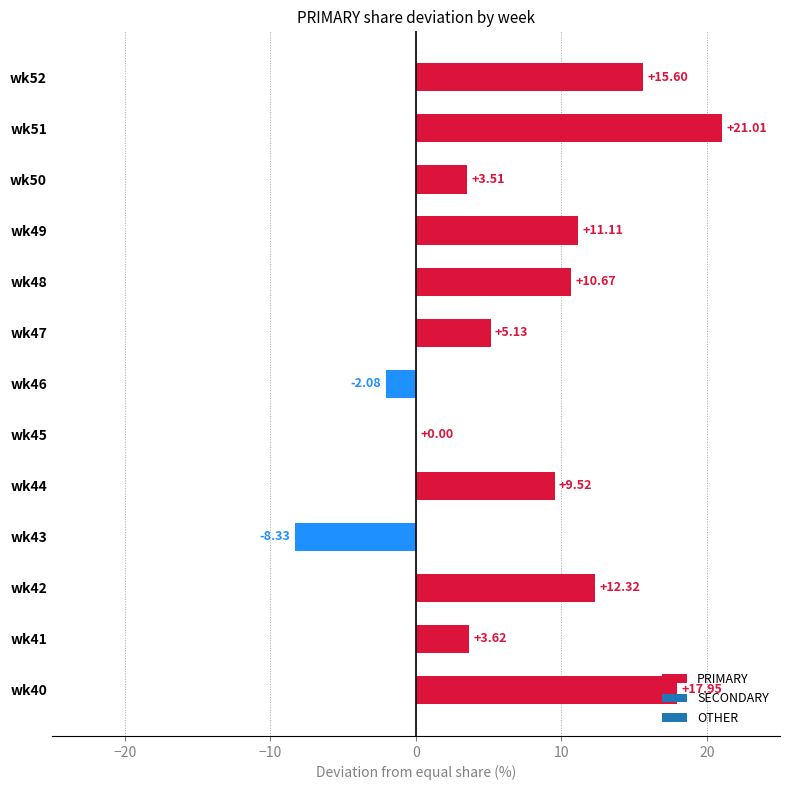

Between wk41 and wk42, which is larger?

wk42